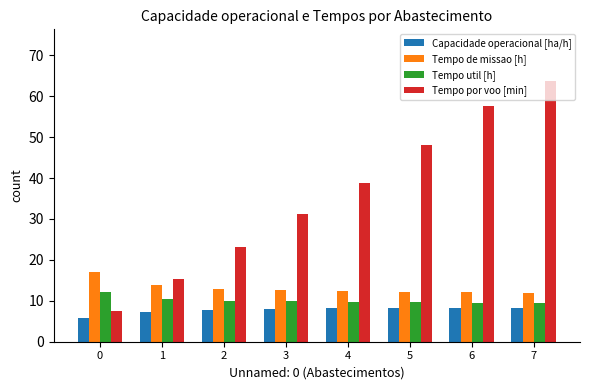

What is the difference between the second highest and second lowest values in the Capacidade operacional [ha/h] series?

1.1